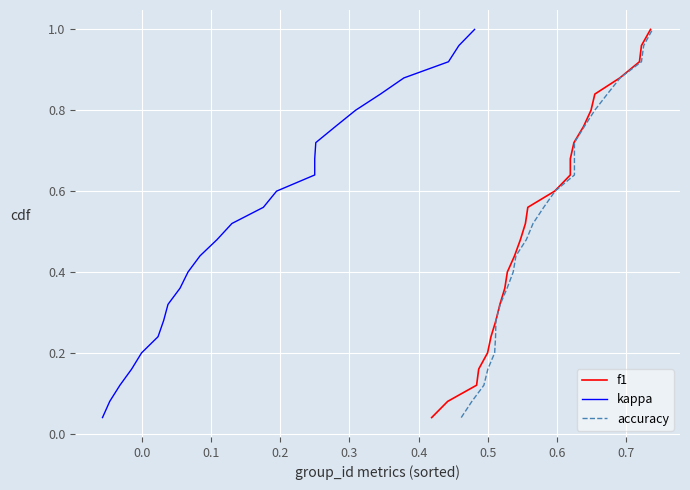

How many lines are shown in the chart?

3